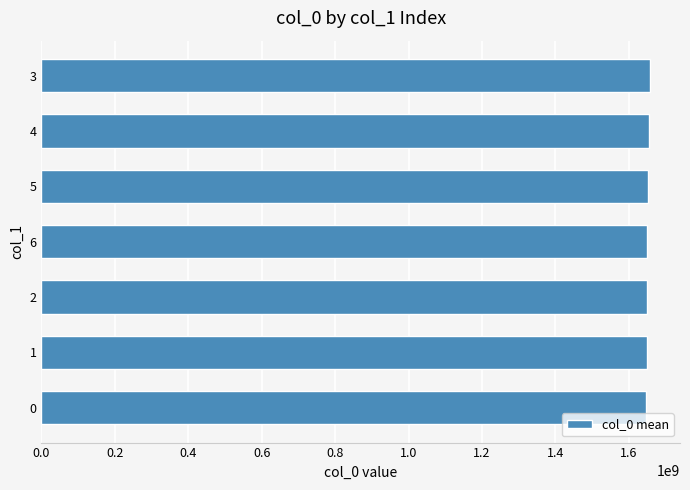

What is the sum of the values at 6 and 2?

3300200595.0